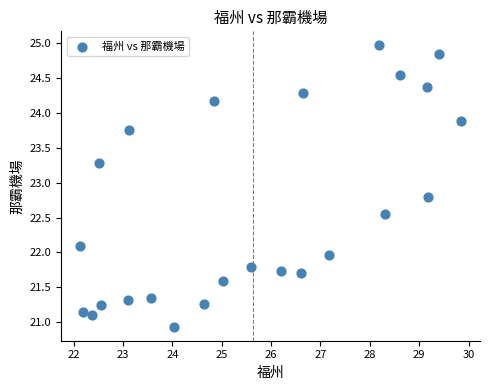

What is the range of Y values (max minus min)?

4.0